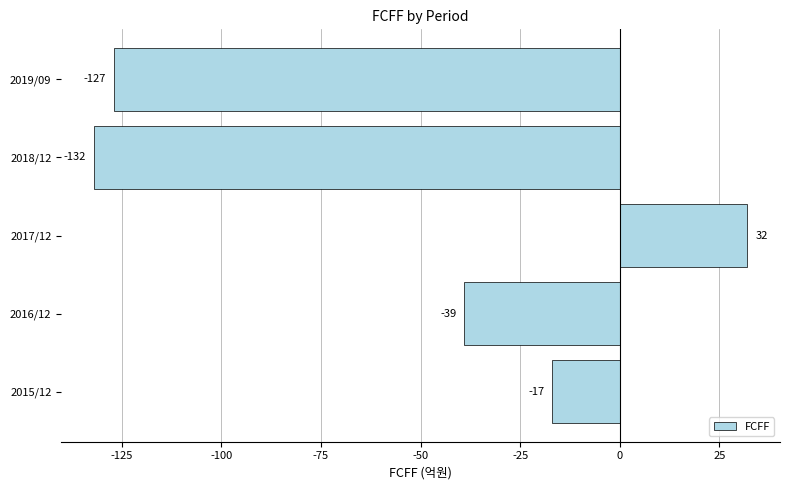

List the labels in order of value, smallest first.

2018/12, 2019/09, 2016/12, 2015/12, 2017/12